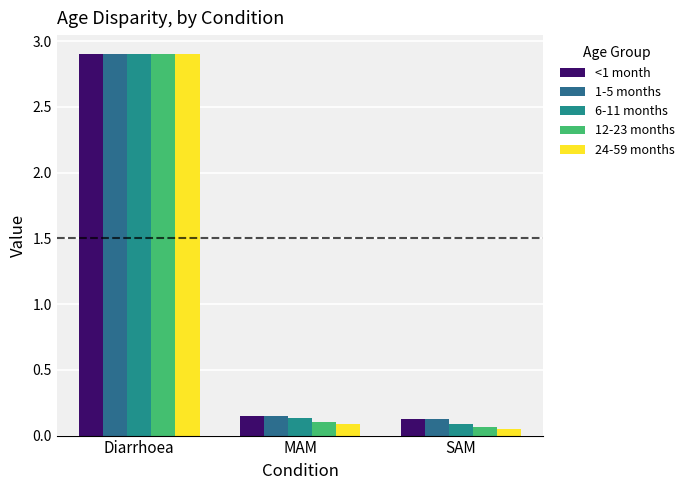

At Diarrhoea, list the series in order from smallest to largest.

<1 month, 1-5 months, 6-11 months, 12-23 months, 24-59 months